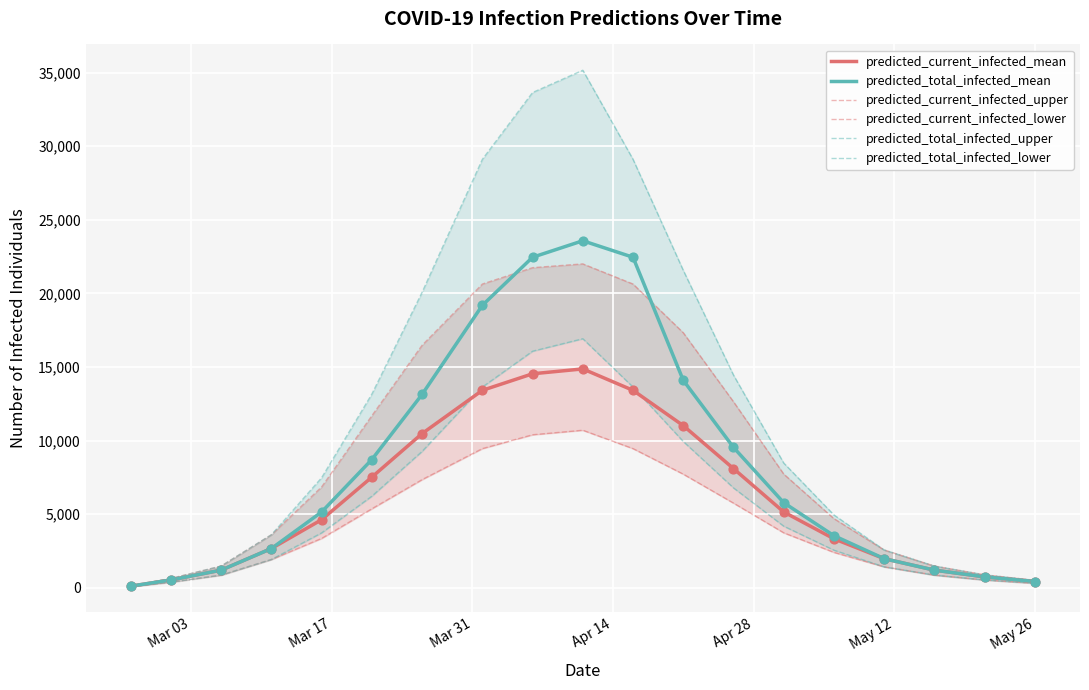

Is the value of predicted_current_infected_mean at 16 greater than the value of predicted_total_infected_upper at Mar 03?

Yes